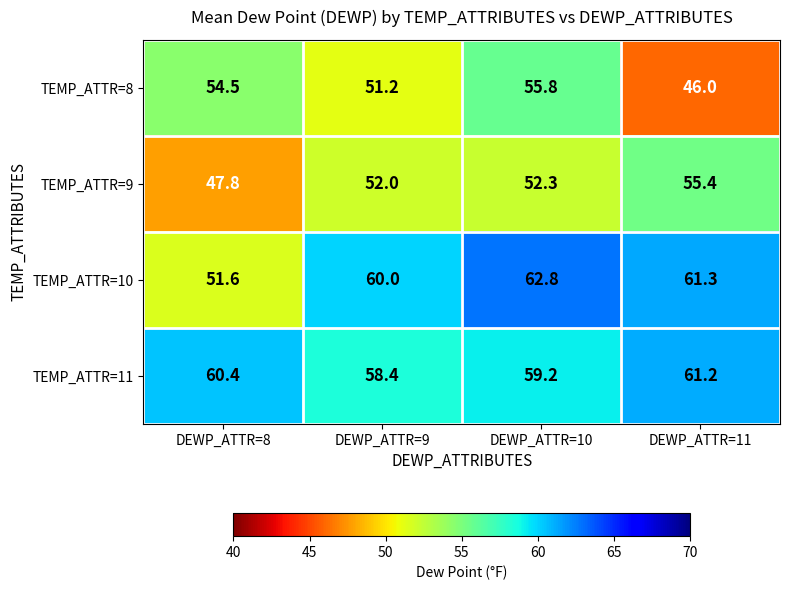

What is the minimum value shown in the chart?

46.0